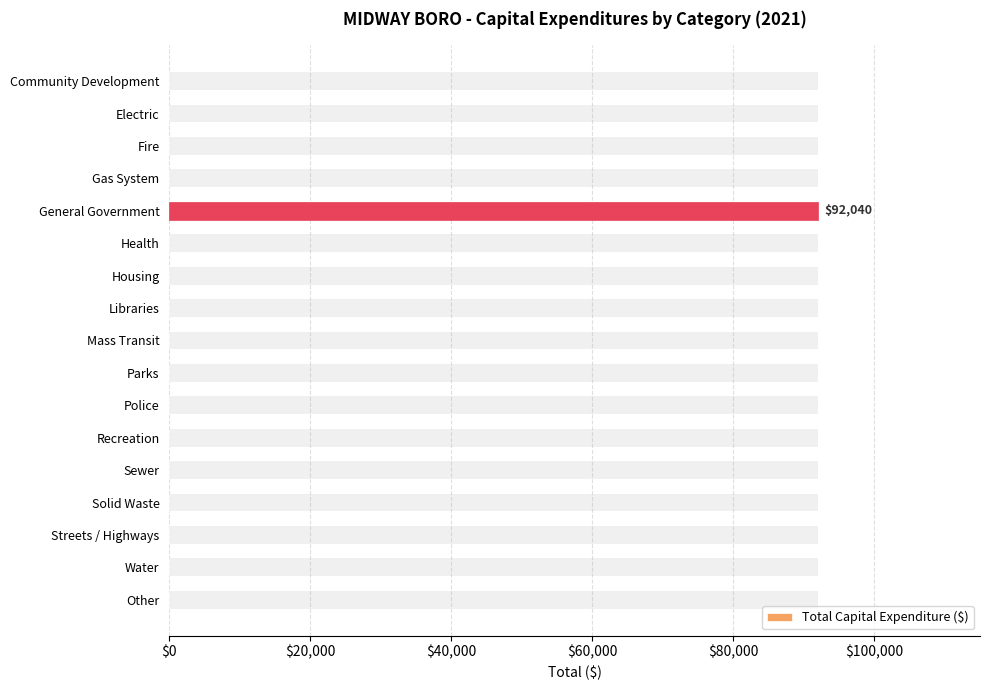

How many distinct data groups are displayed?

1